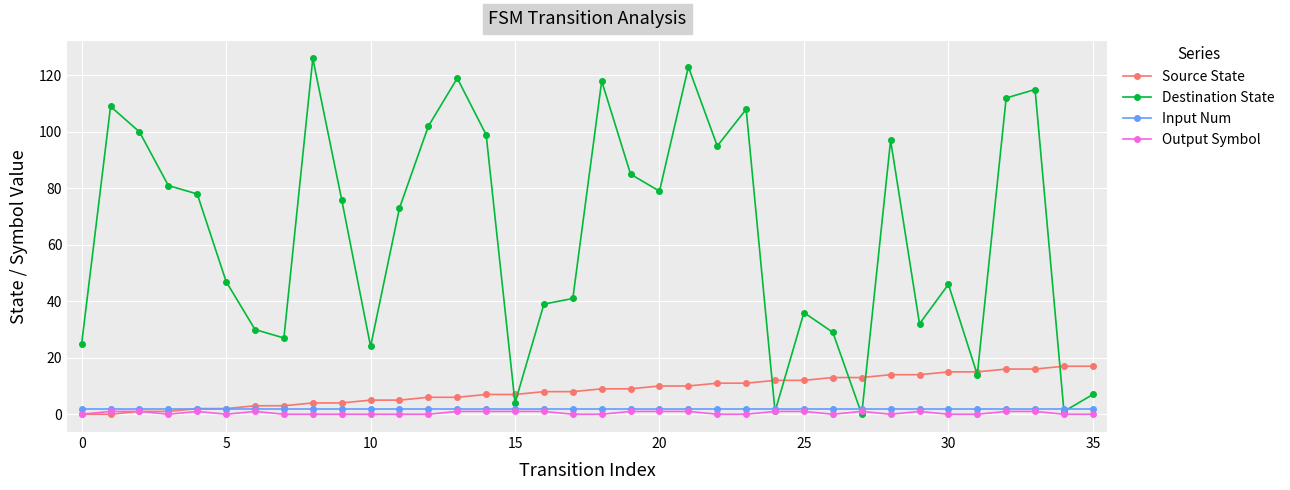

What is the greatest value displayed?

126